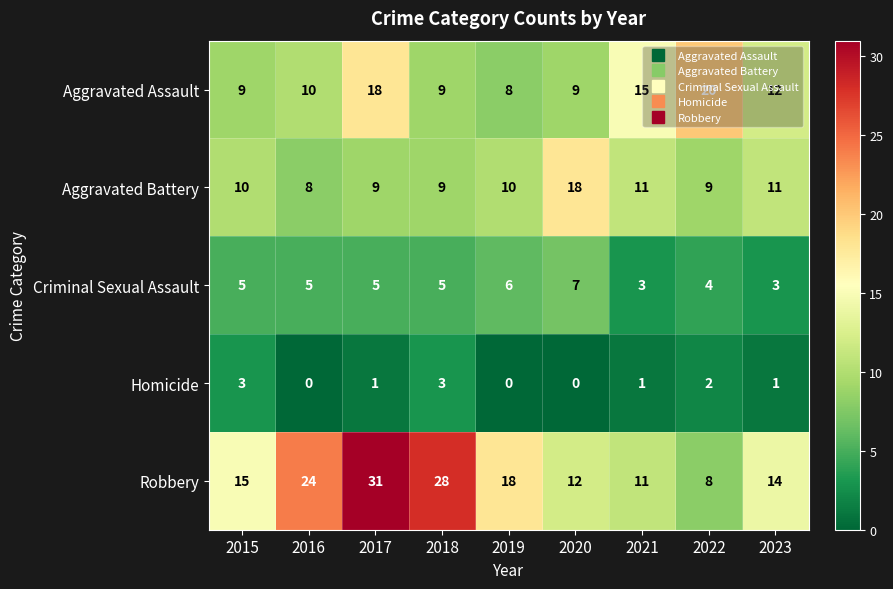

Rank the series at 2017 from highest to lowest value.

Robbery, Aggravated Assault, Aggravated Battery, Criminal Sexual Assault, Homicide